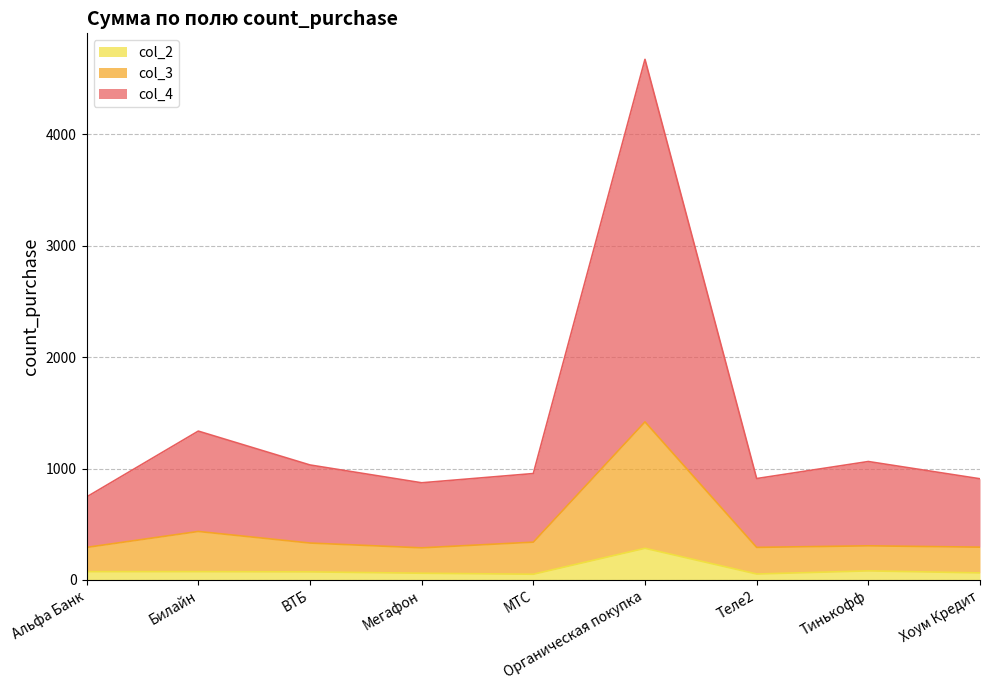

Where does the col_4 series first go above 955?

Билайн